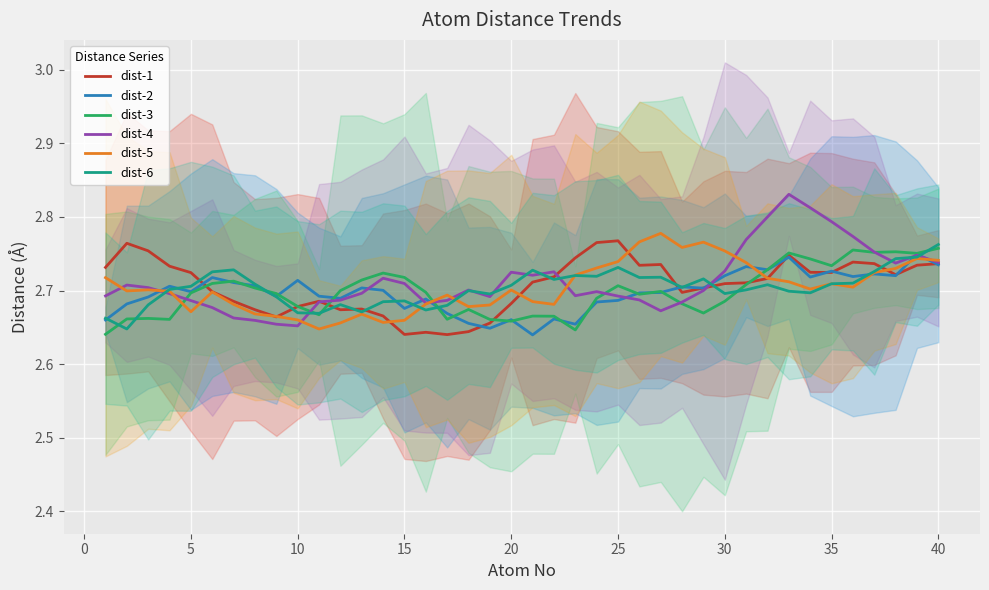

How many data points does each series have?

40